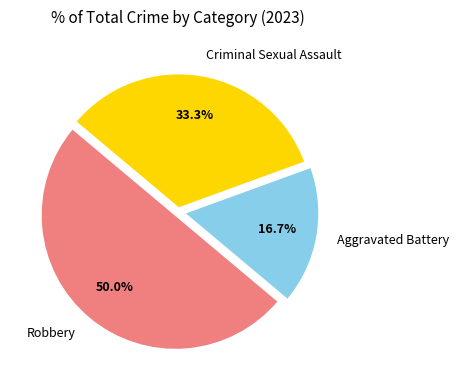

Count the number of slices in the pie.

3